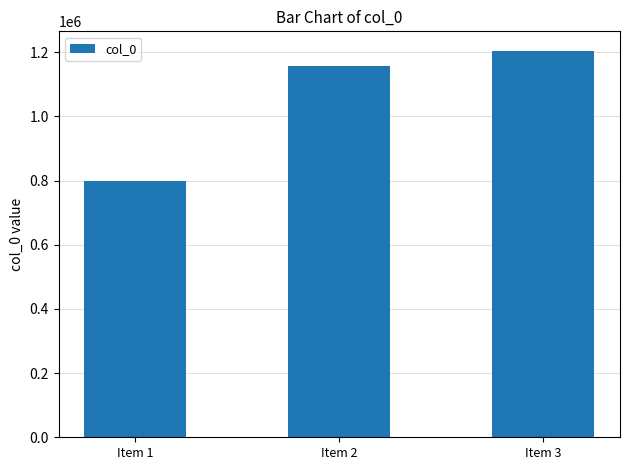

Does the chart contain any negative values?

No